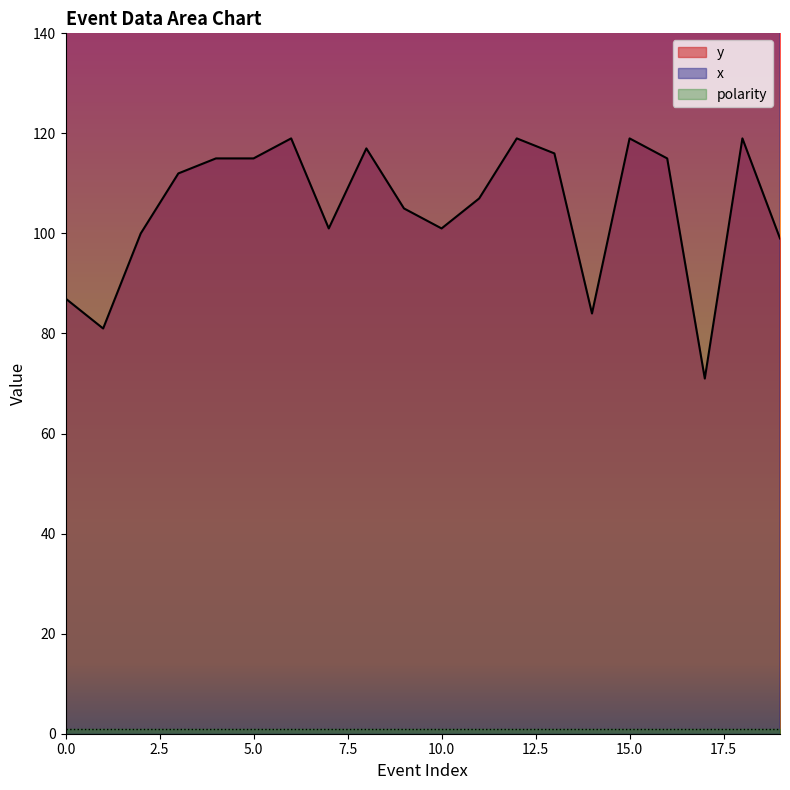

How many categories are shown in the chart?

20